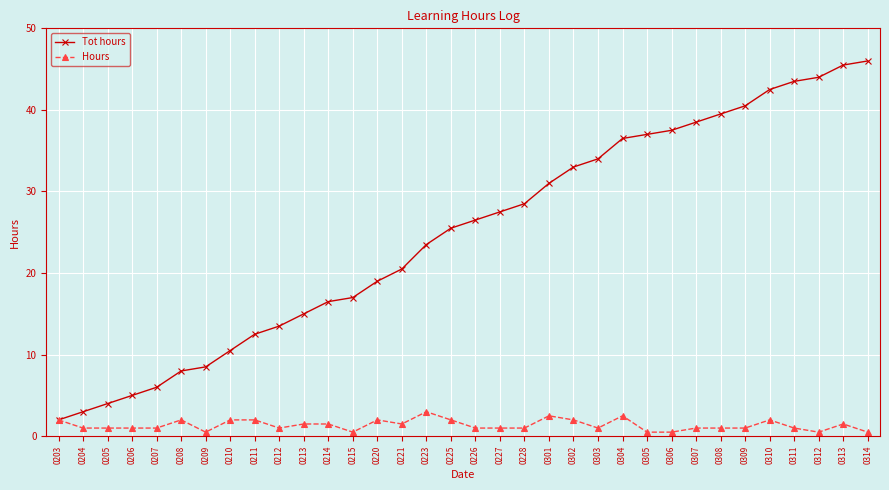

What is the total value across all series at 0220?

21.0